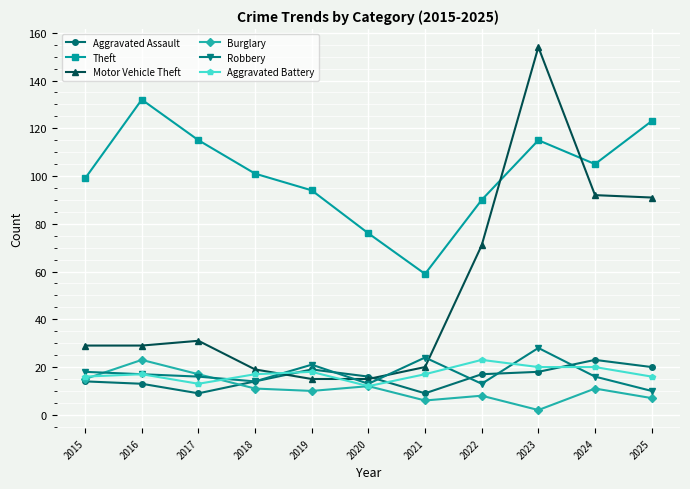

How many values in the Aggravated Assault series are below 16?

5